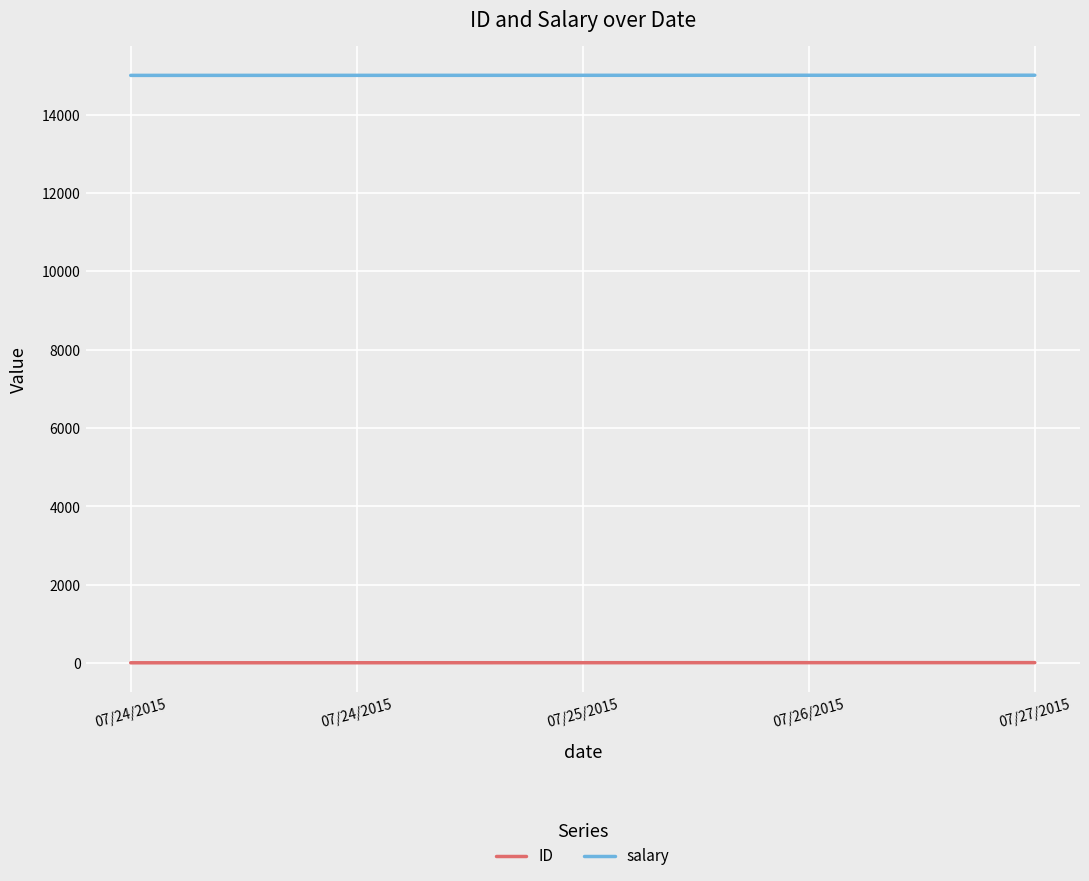

What value does the ID series have at 07/26/2015?

14